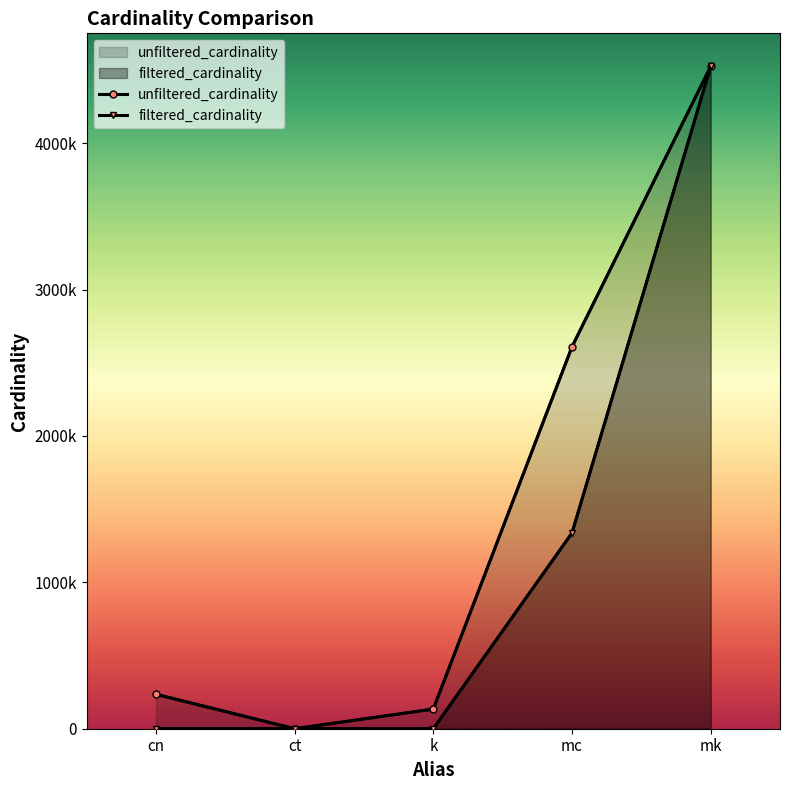

Which label corresponds to the smallest value in the chart?

ct